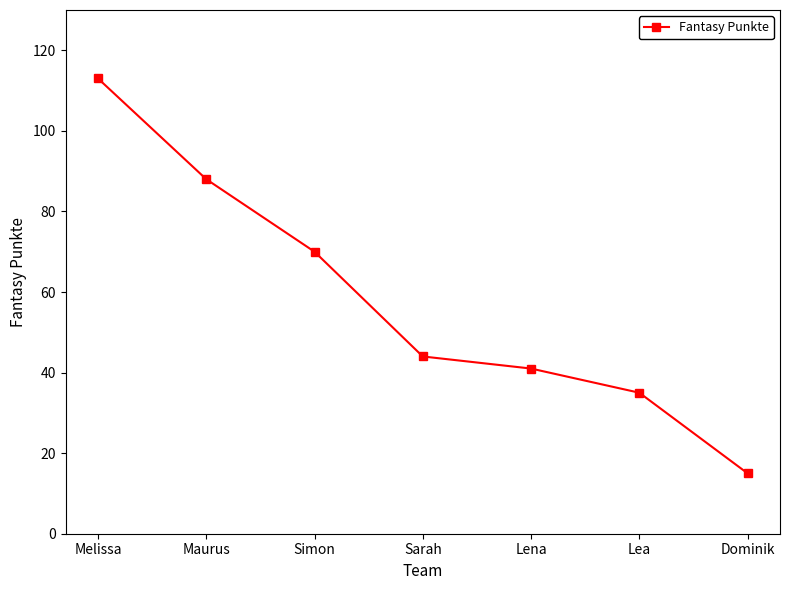

What is the difference between the values at Maurus and Lea?

53